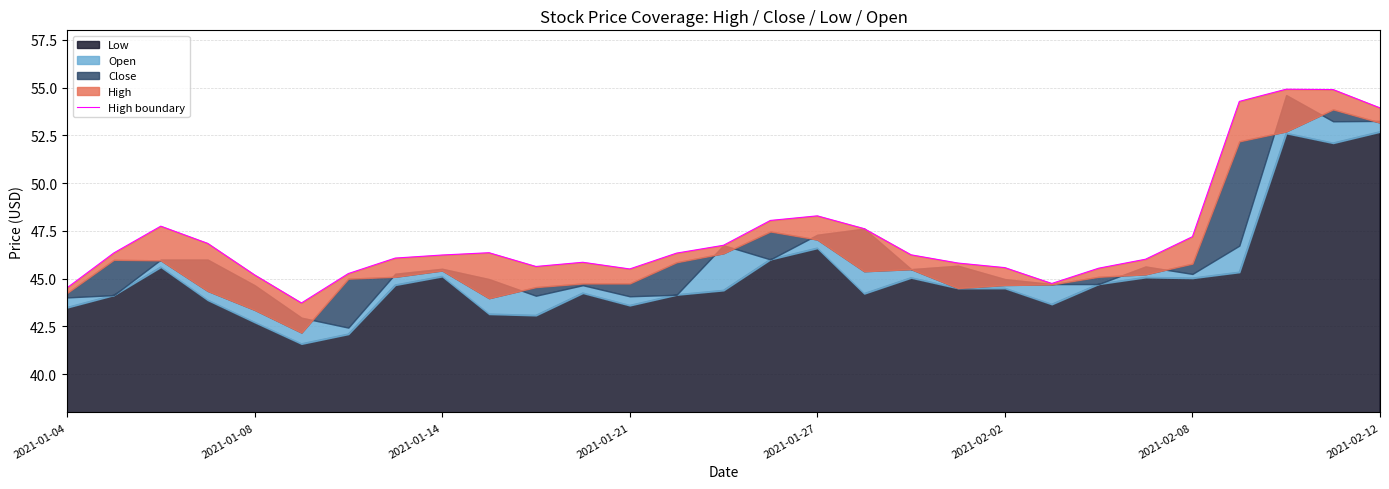

Which has a higher value, 11 or 18?

18